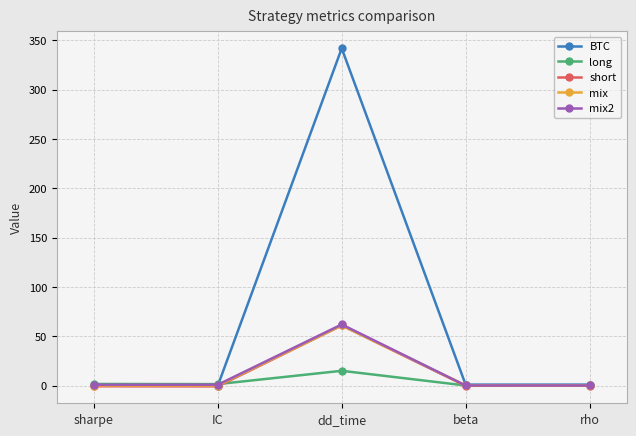

Which series has the largest range (max minus min)?

BTC